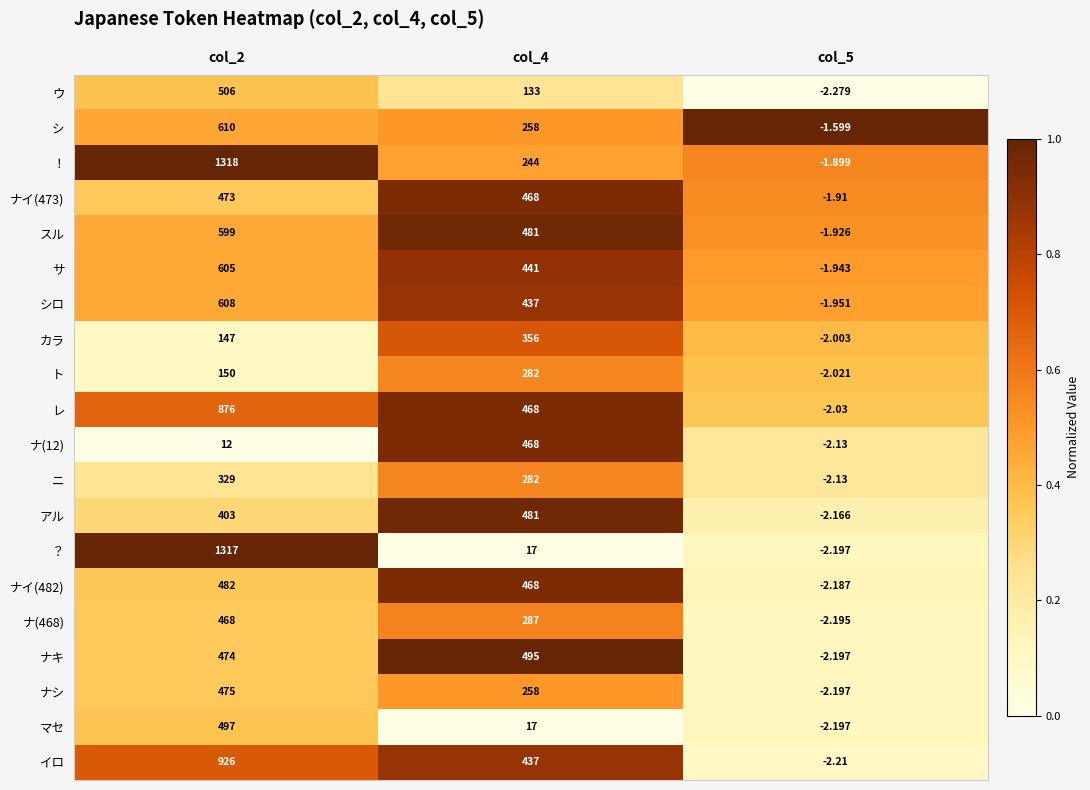

What is the total value across all series at col_2?

11275.0